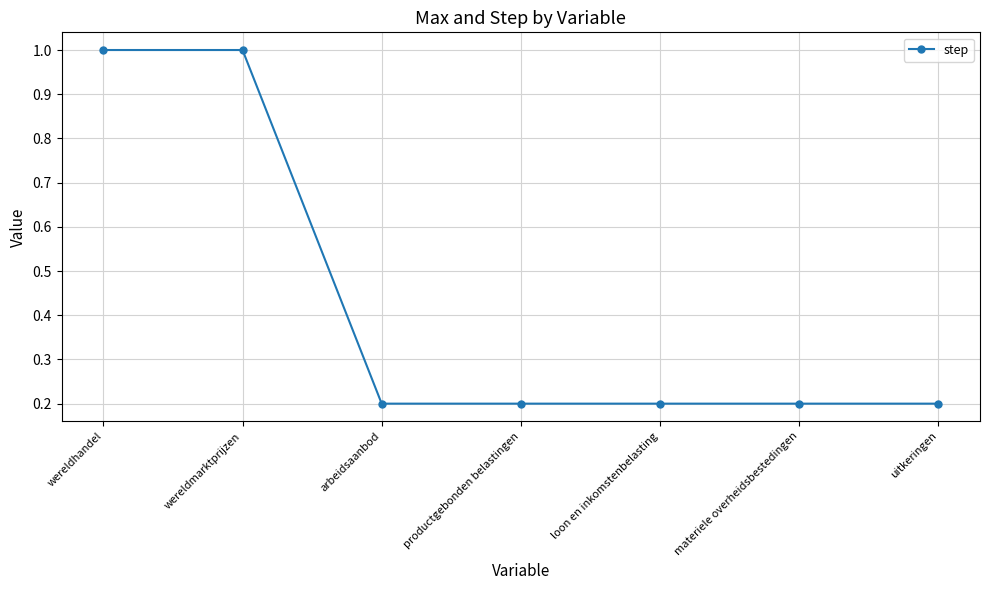

Does the chart have visible grid lines?

Yes